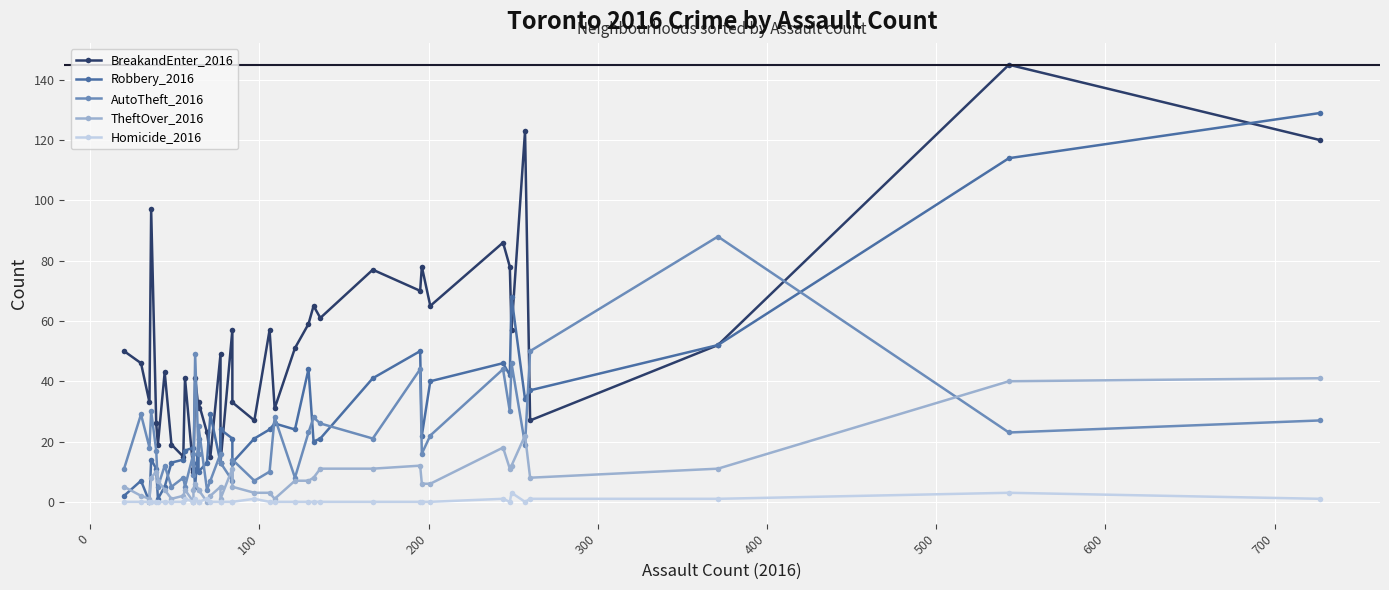

Count the Homicide_2016 values in the range 0 to 1.

38